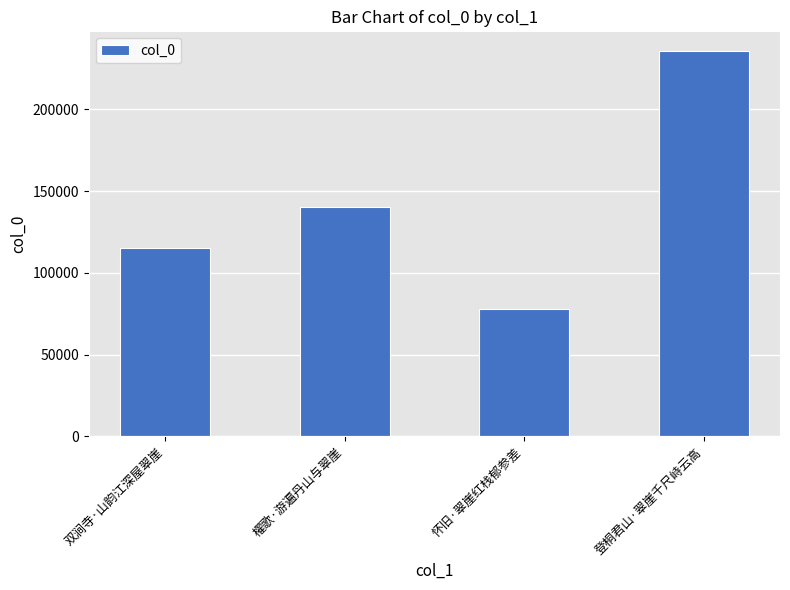

Reading right to left, extract all data points from this chart.

登桐君山·翠崖千尺峙云高=235958	怀旧·翠崖红栈郁参差=77921	櫂歌·游遍丹山与翠崖=140335	双涧寺·山韵江深屋翠崖=115069